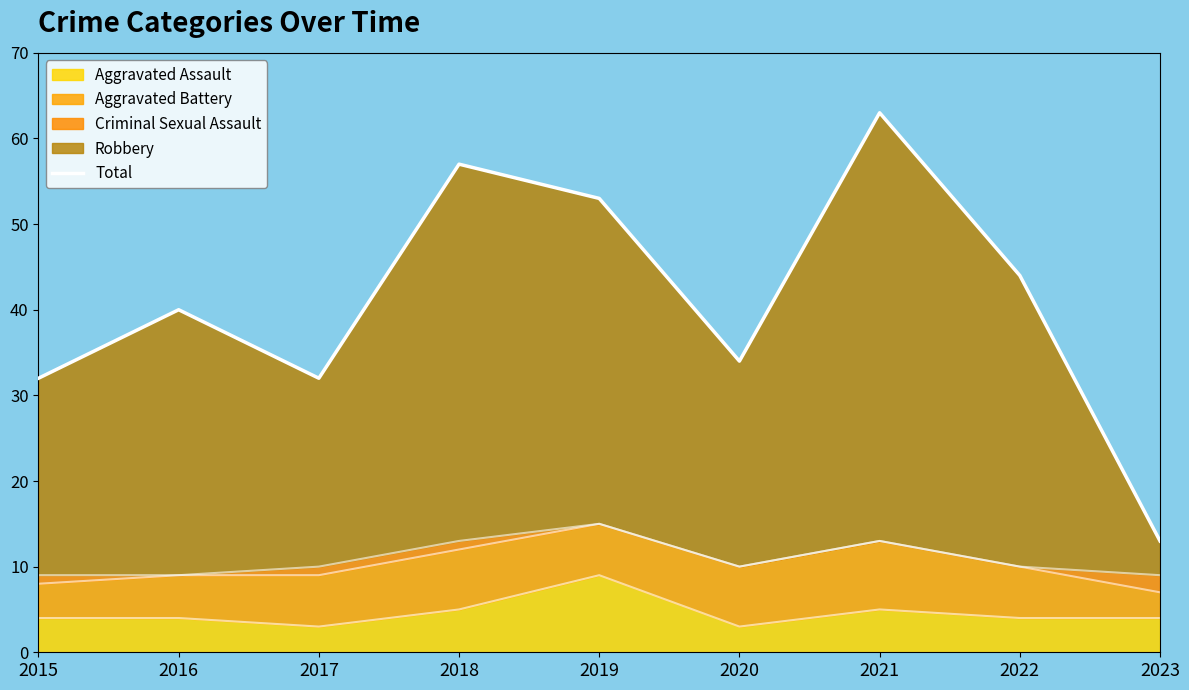

What is the average value?

41